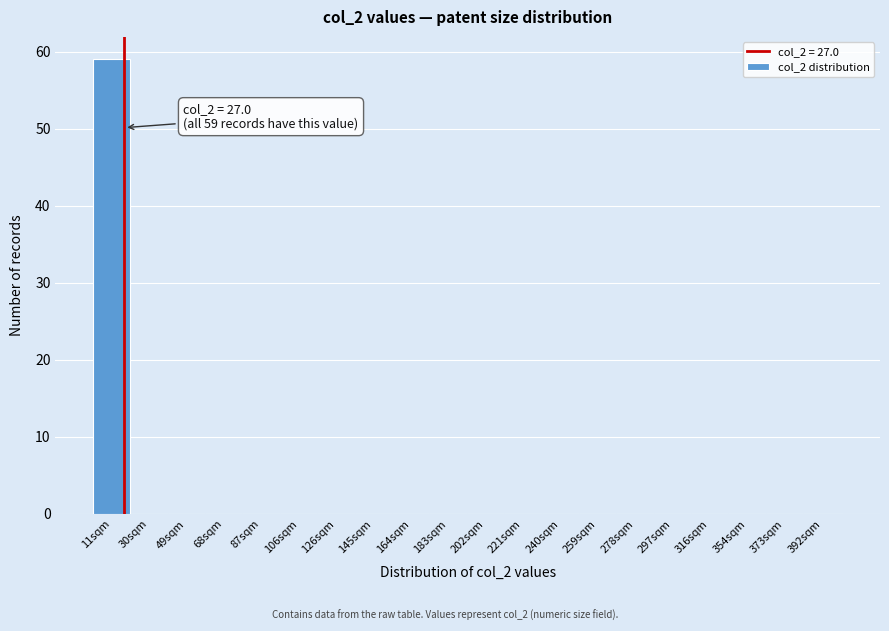

Reading left to right, what are all the values shown in this chart?

11sqm=59	30sqm=0	49sqm=0	68sqm=0	87sqm=0	106sqm=0	126sqm=0	145sqm=0	164sqm=0	183sqm=0	202sqm=0	221sqm=0	240sqm=0	259sqm=0	278sqm=0	297sqm=0	316sqm=0	354sqm=0	373sqm=0	392sqm=0